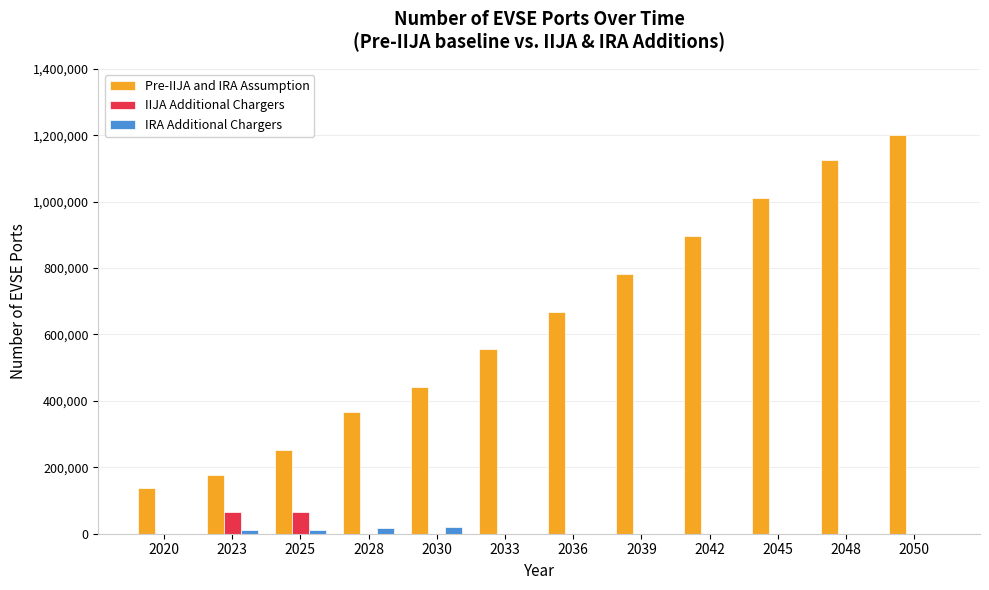

The value of IRA Additional Chargers at 2042 is 0.0. True or false?

True